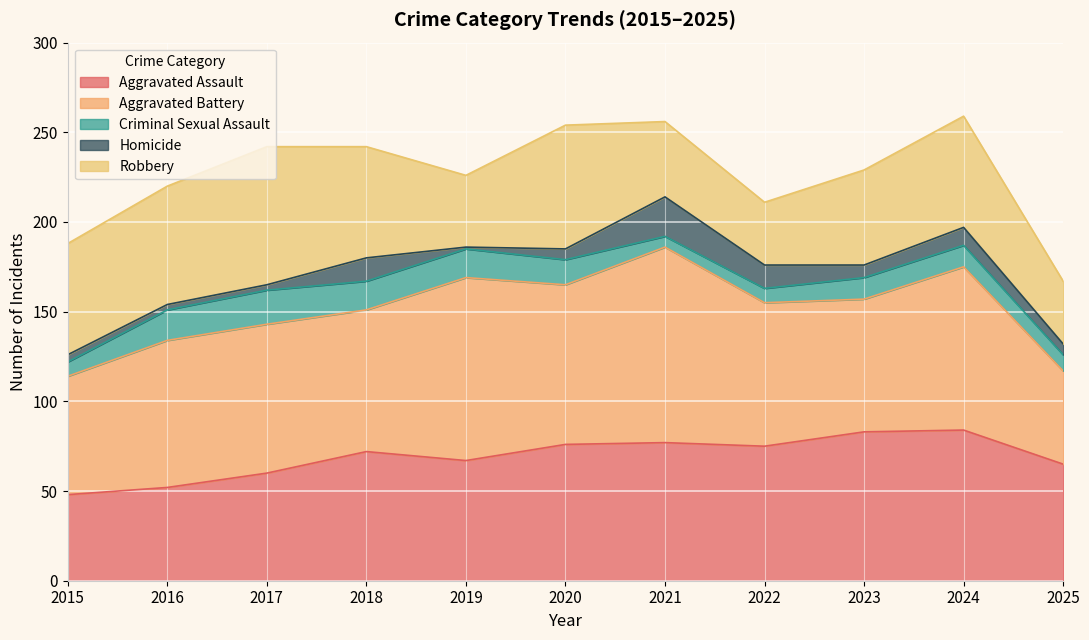

Which series changed the most between 2017 and 2021?

Robbery